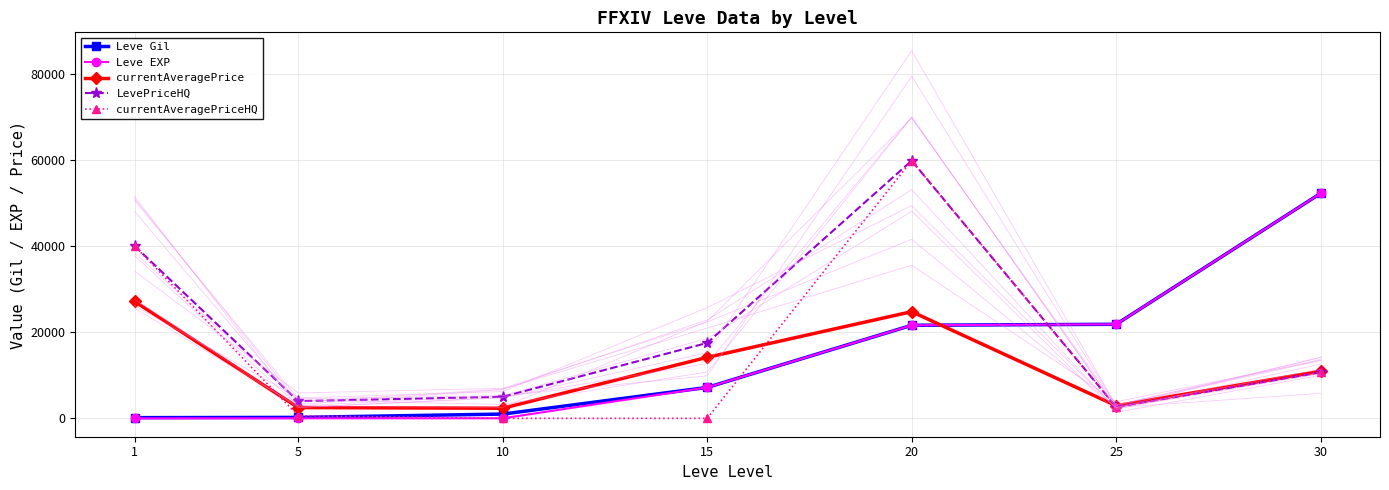

What is the sum of the LevePriceHQ values at 5 and 1?

43999